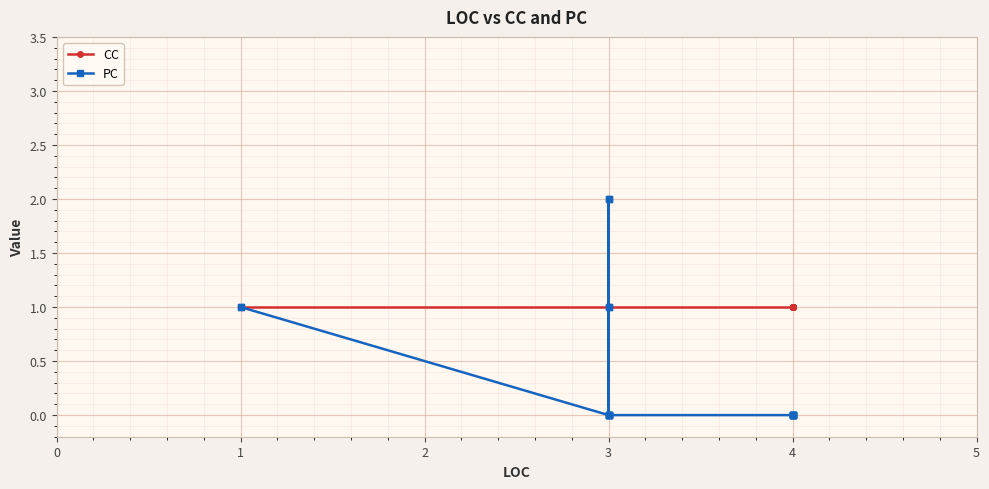

Does the chart display data point markers on the line(s)?

Yes